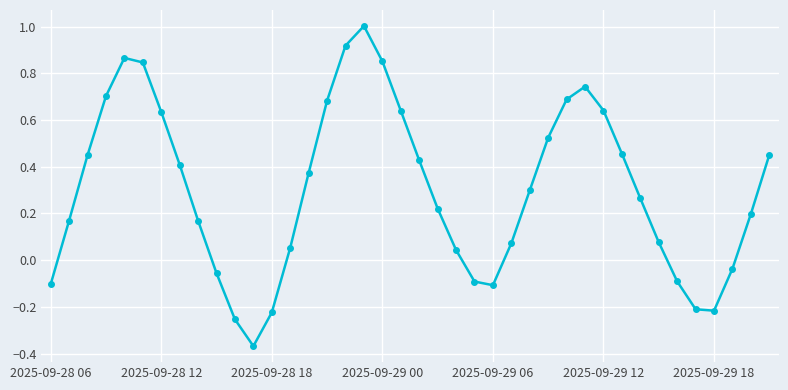

How many data points are above 0?

29